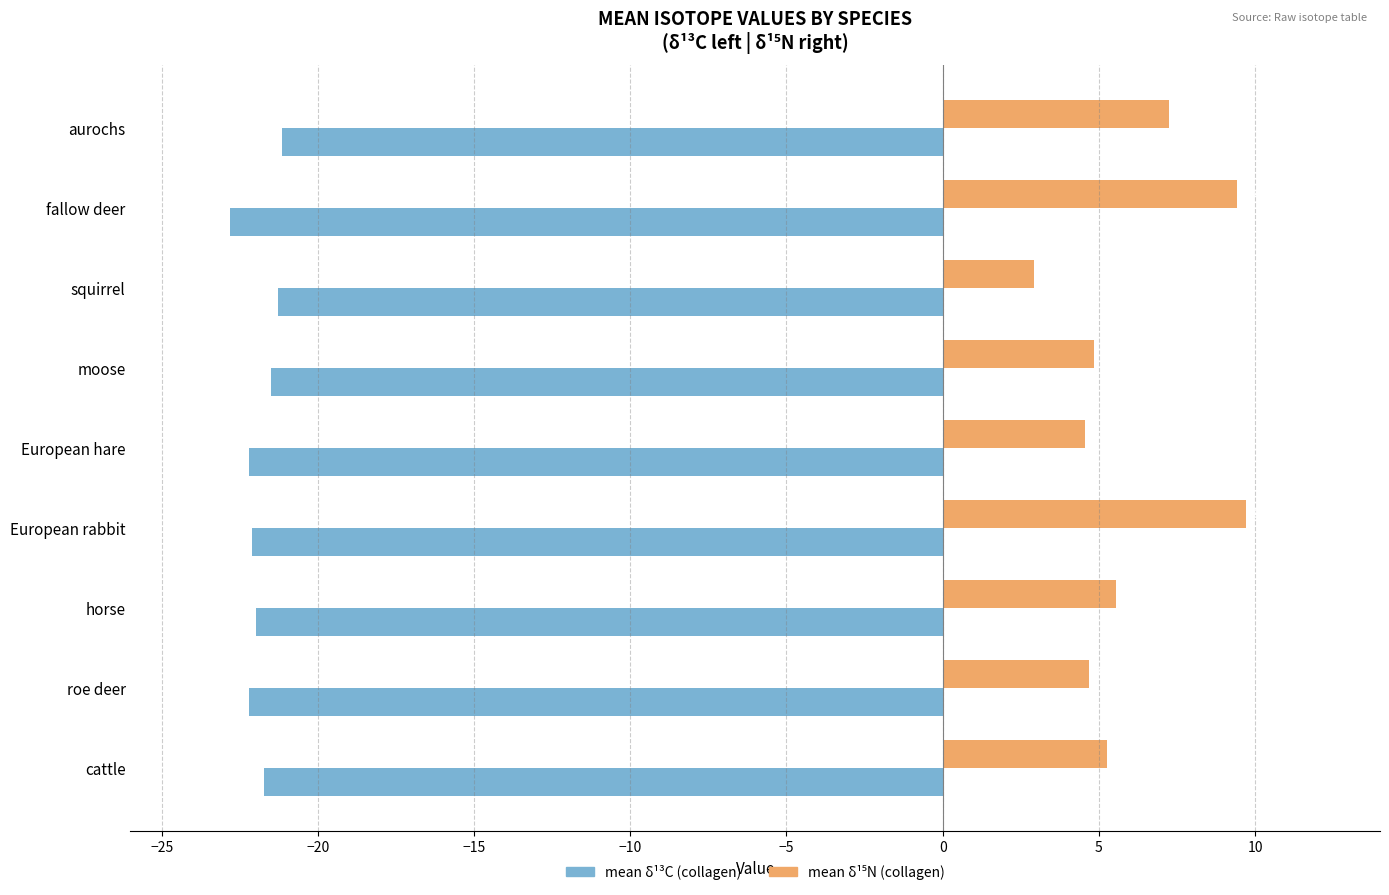

What is the smallest value displayed?

-22.8